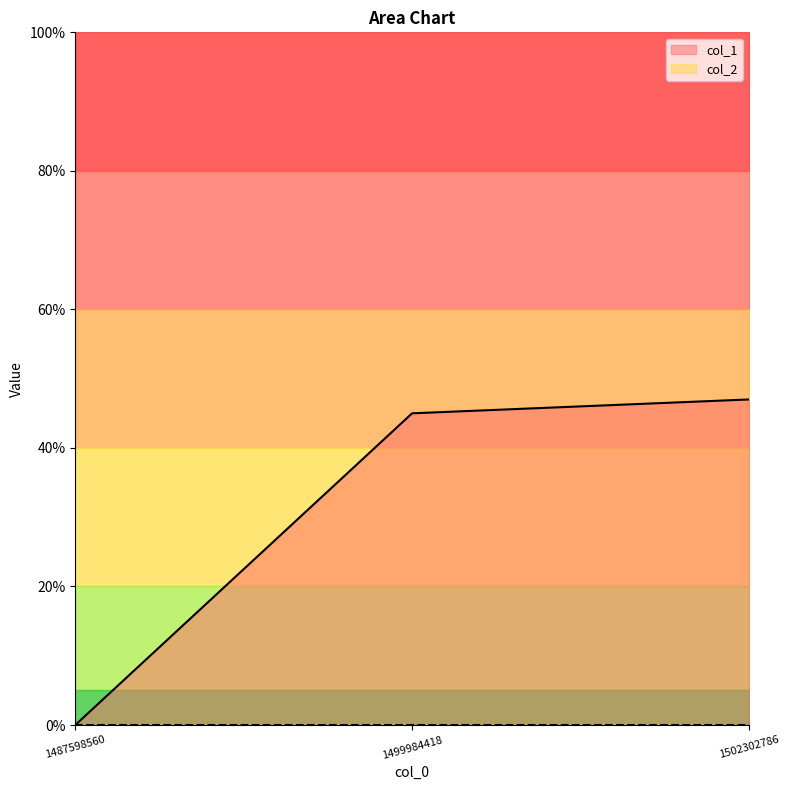

List the labels in order of value, largest first.

1502302786, 1499984418, 1487598560